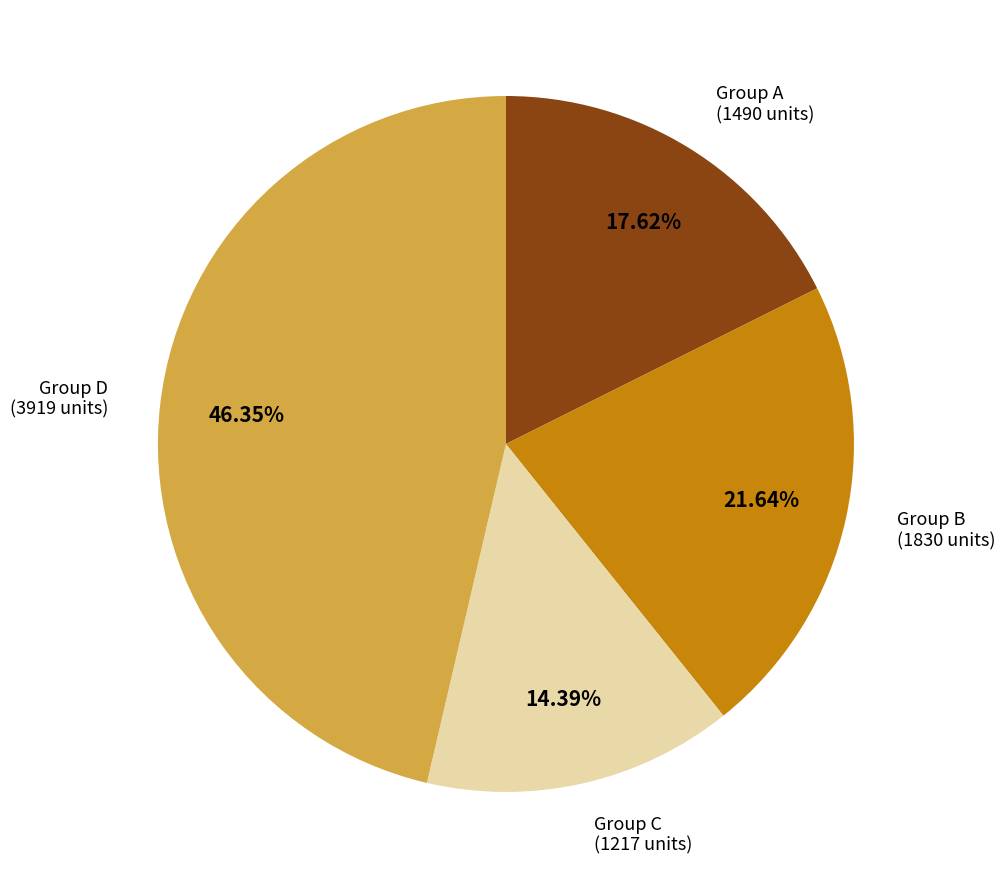

Which category has the biggest portion of the pie?

Group D